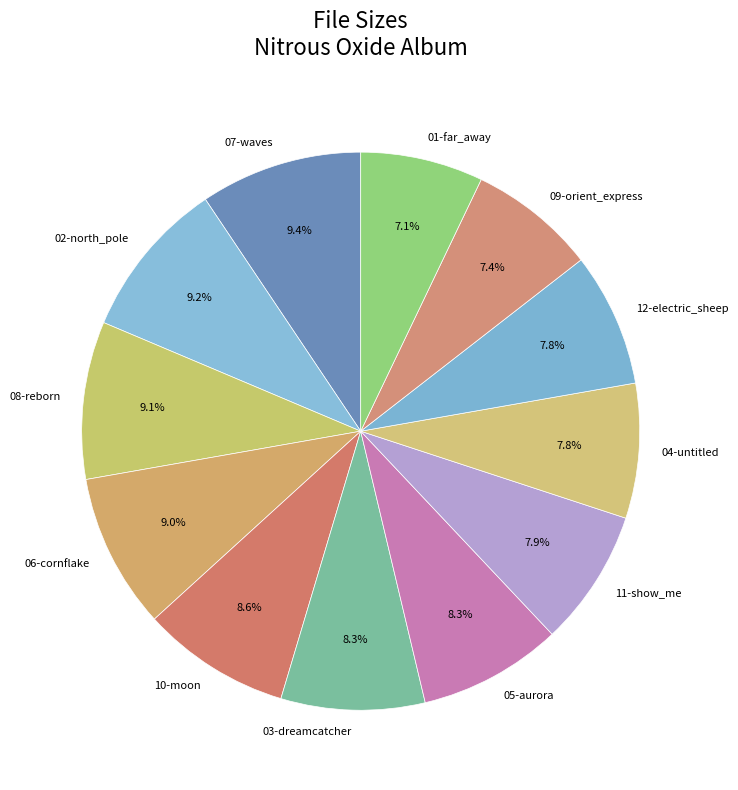

Is there a majority slice in this chart?

No